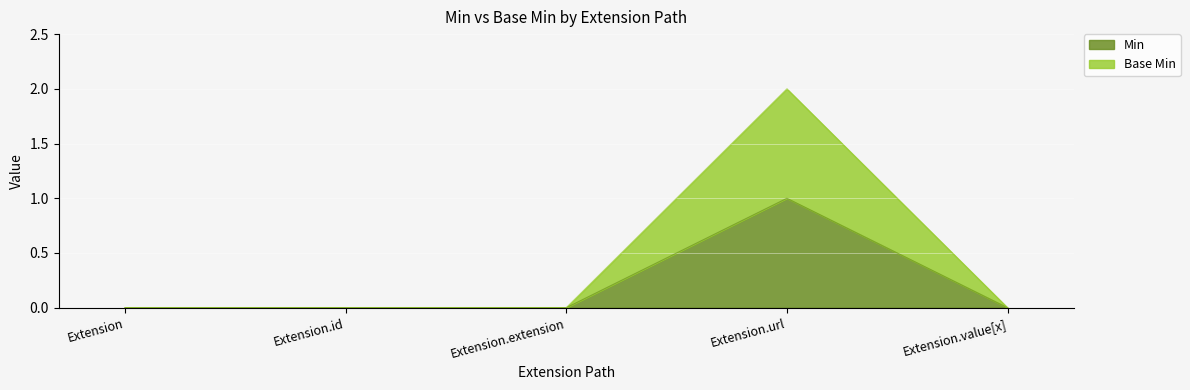

True or false: Min and Base Min cross at least once.

False